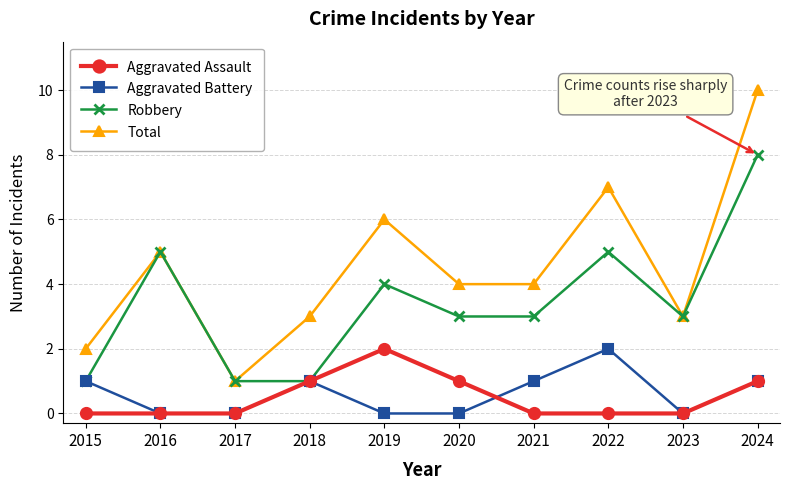

True or false: Robbery has more than 2 points higher than both neighbors.

True